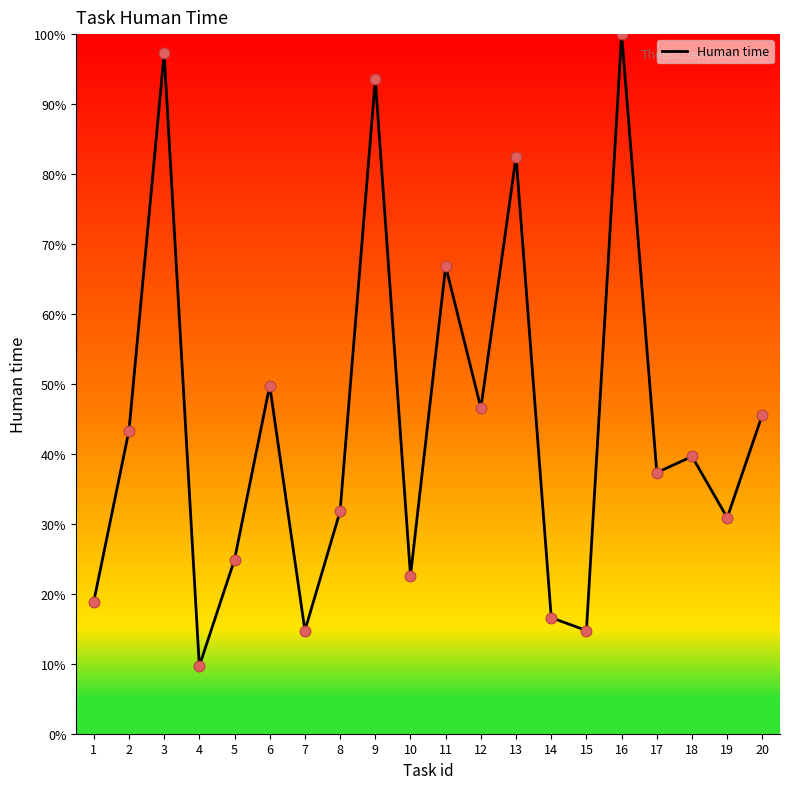

What is the ratio of the value at 10 to the value at 1?

1.2